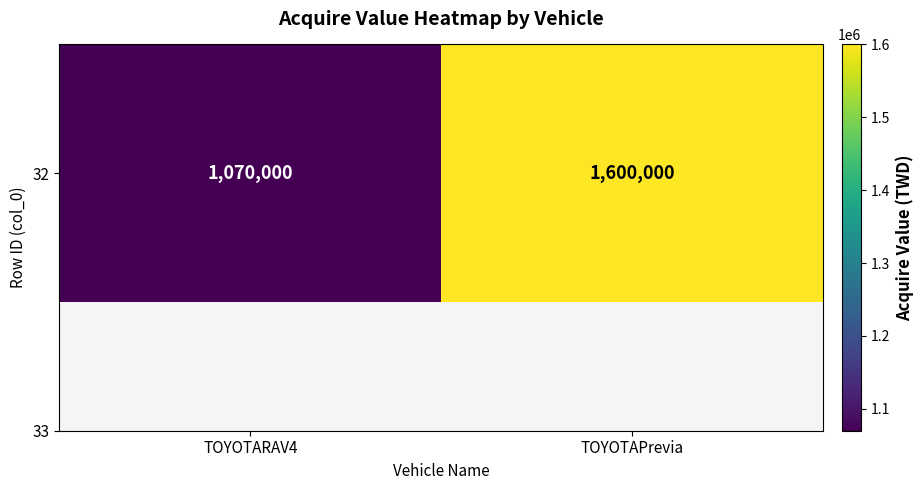

What is the change in value from TOYOTARAV4 to TOYOTAPrevia?

+530000